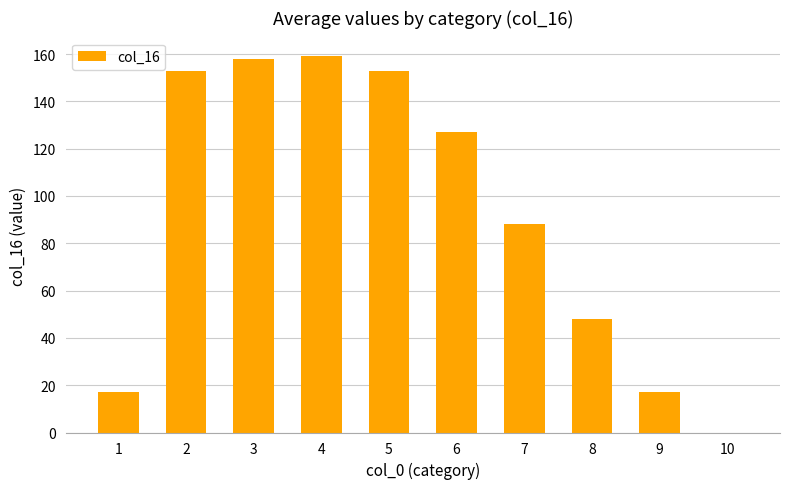

Is it true that the value at 9 is 17?

True